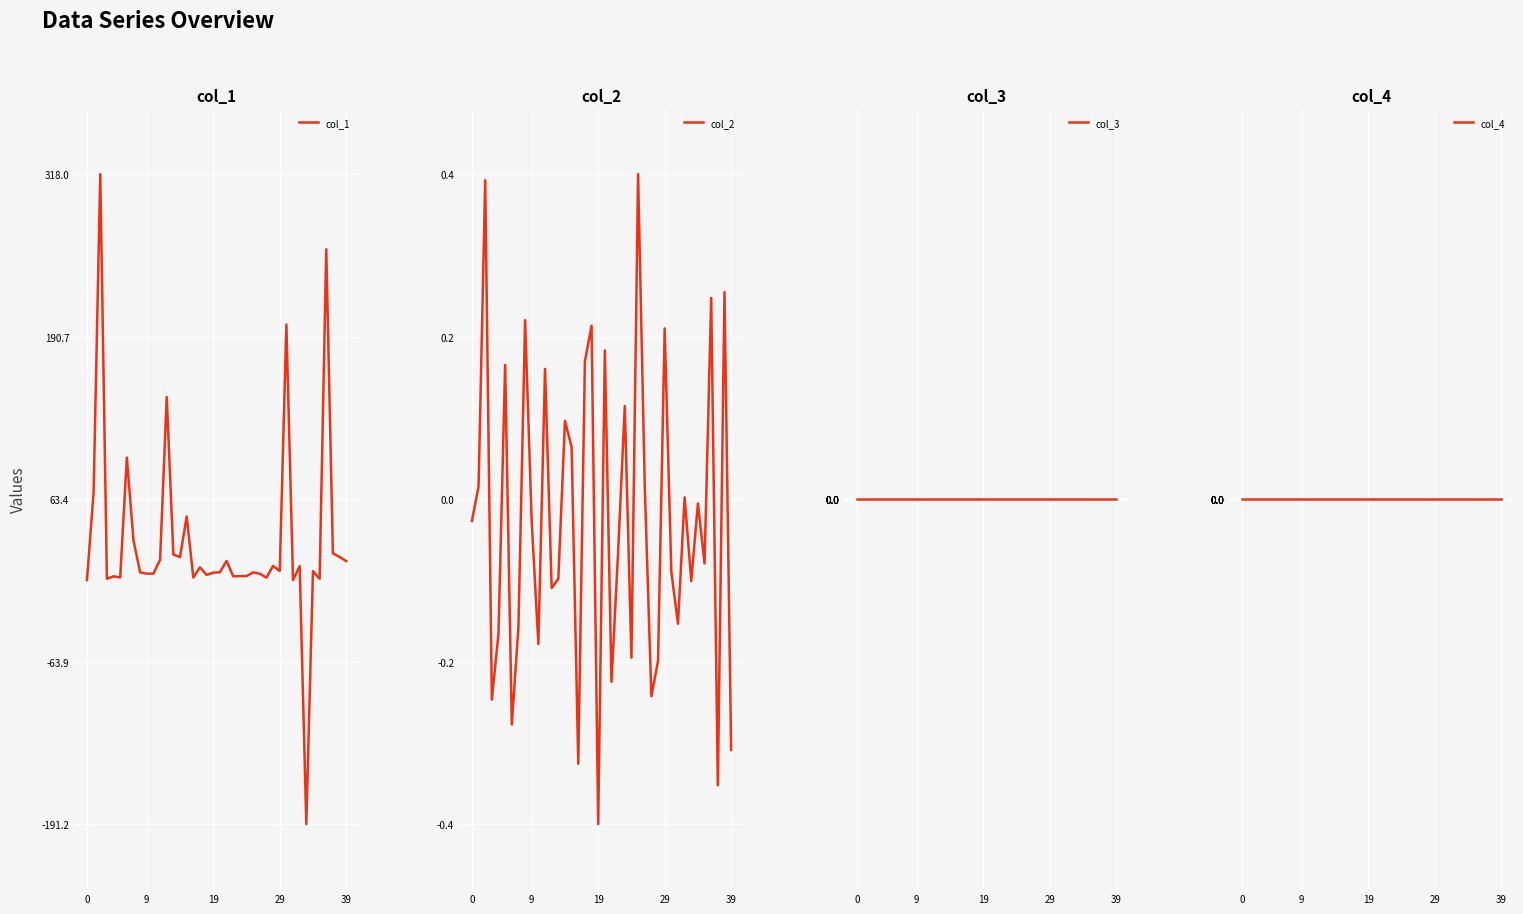

Does the chart display data point markers on the line(s)?

No